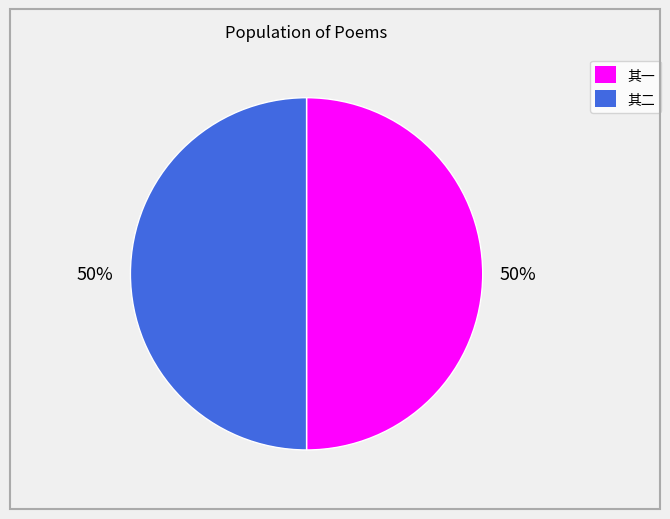

What is the ratio of the value at 其一 to the value at 其二?

1.0